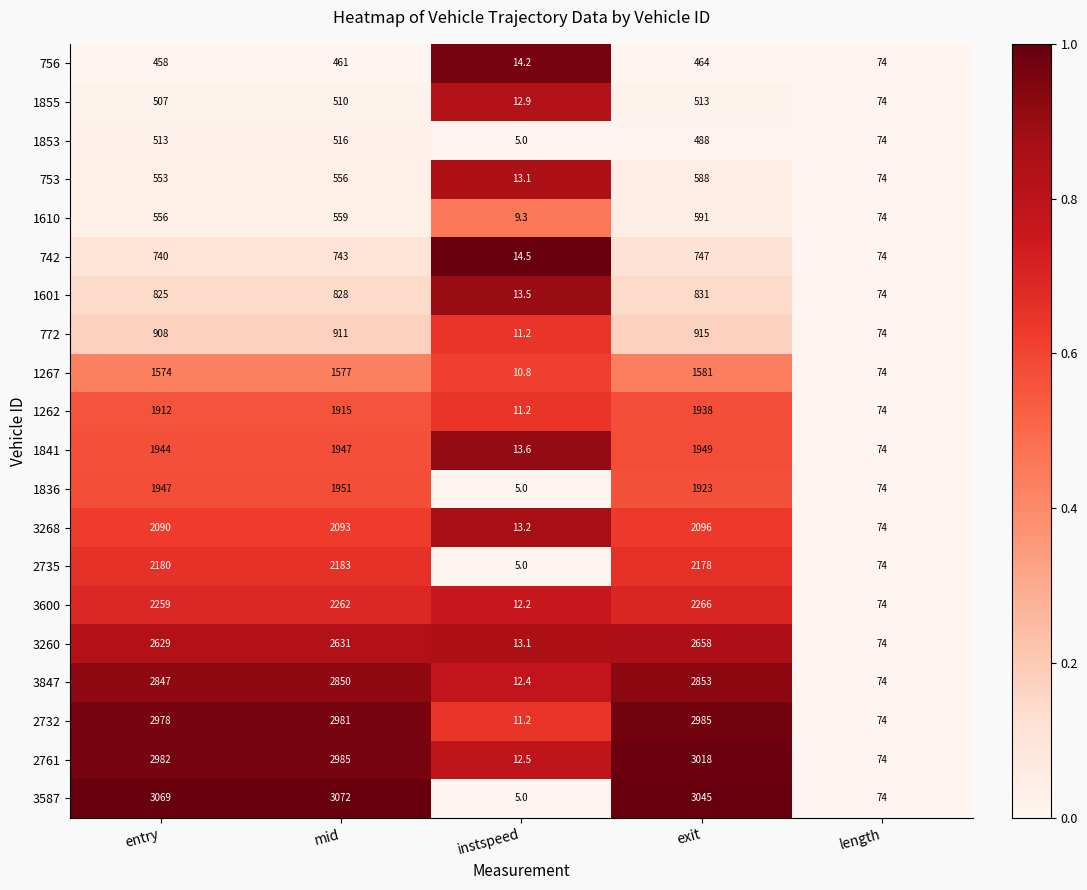

What is the spread (max minus min) of values at entry?

2611.0